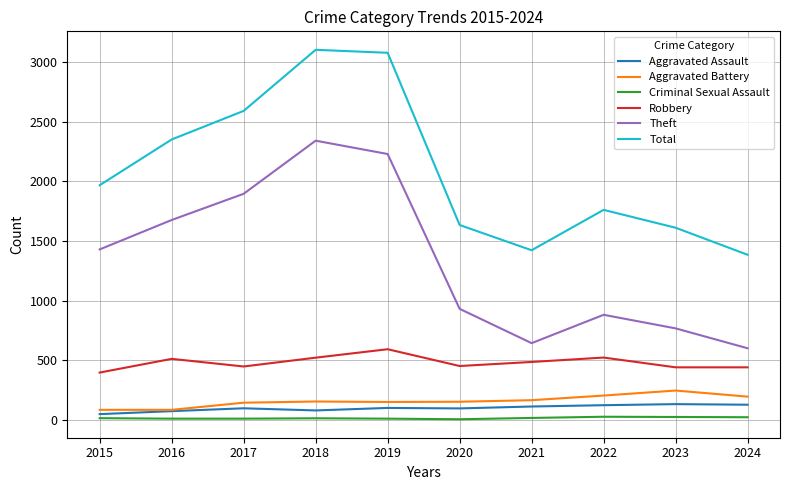

Is the value of Aggravated Assault at 2021 greater than the value of Theft at 2022?

No